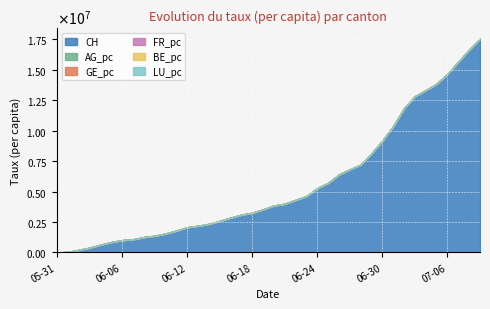

What is the label of the 20th point from the left?

2020-06-19